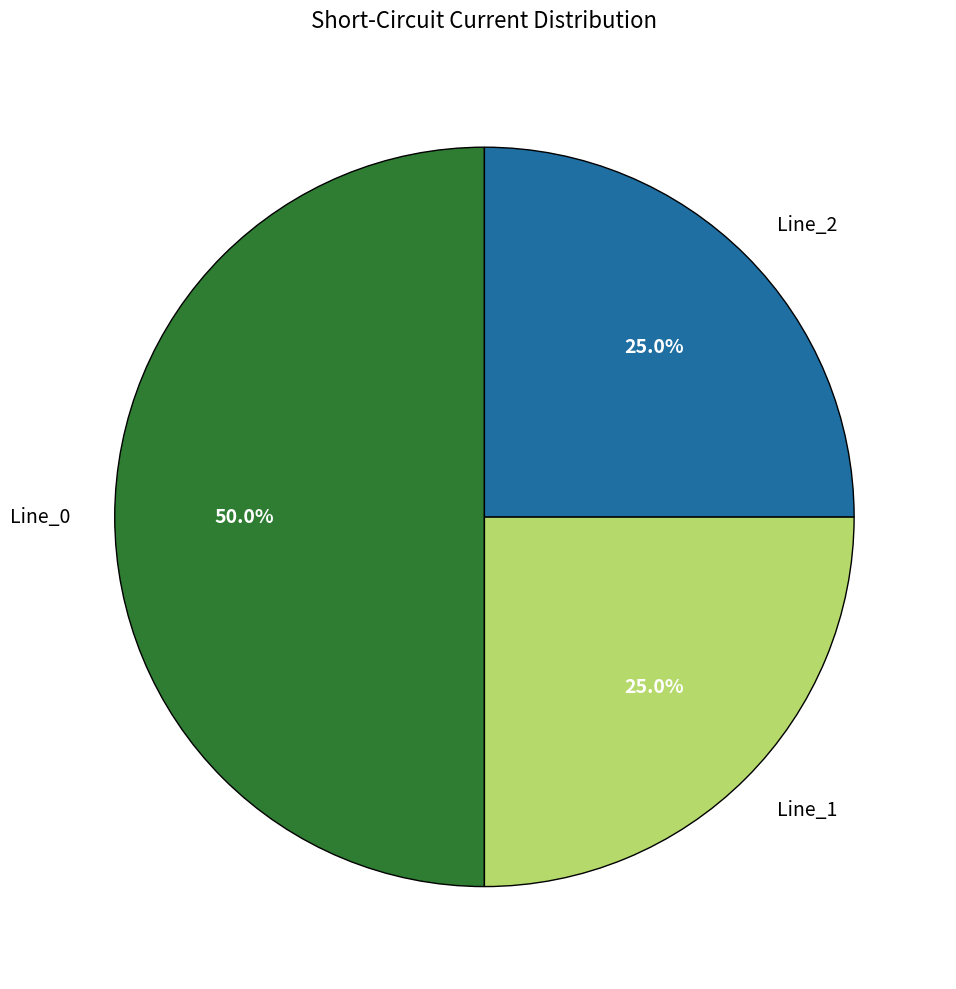

Is Line_2 the majority of the pie?

No